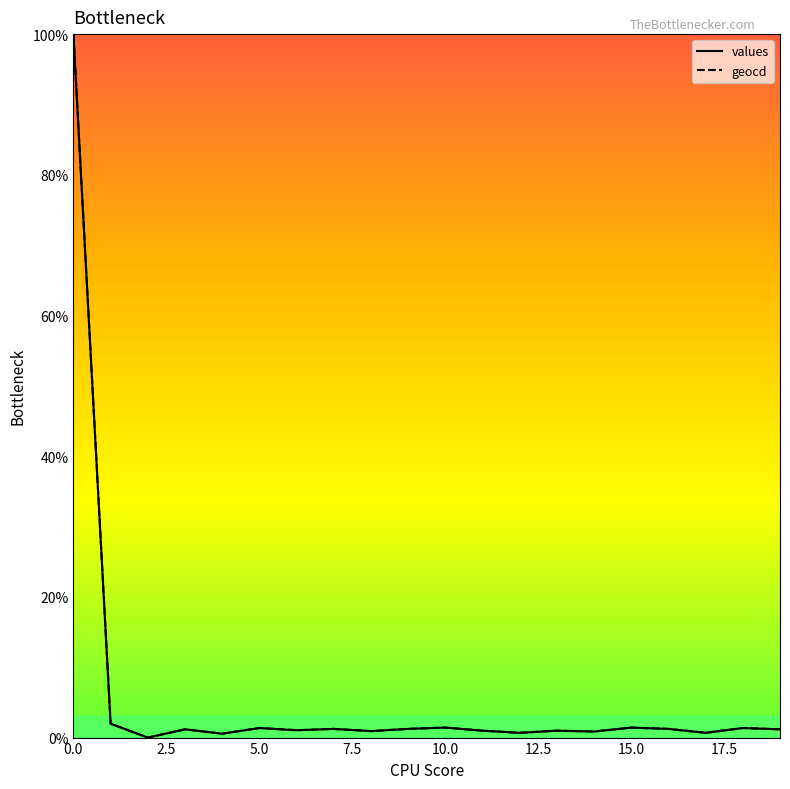

What is the maximum value shown in the chart?

100.0